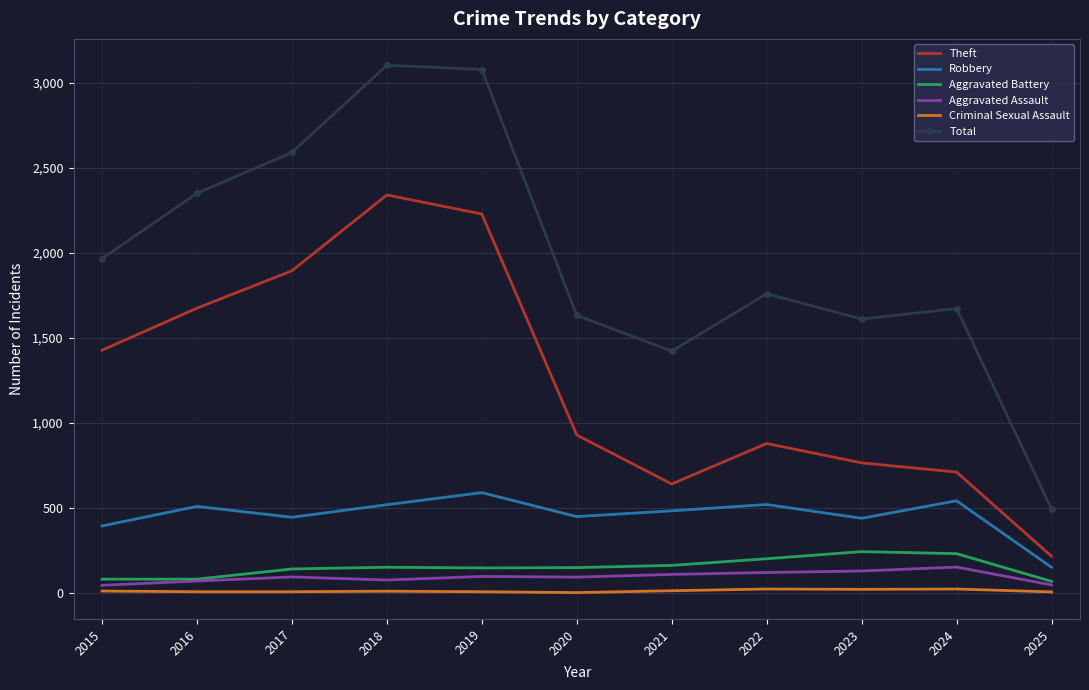

True or false: Total and Criminal Sexual Assault intersect in this chart.

False